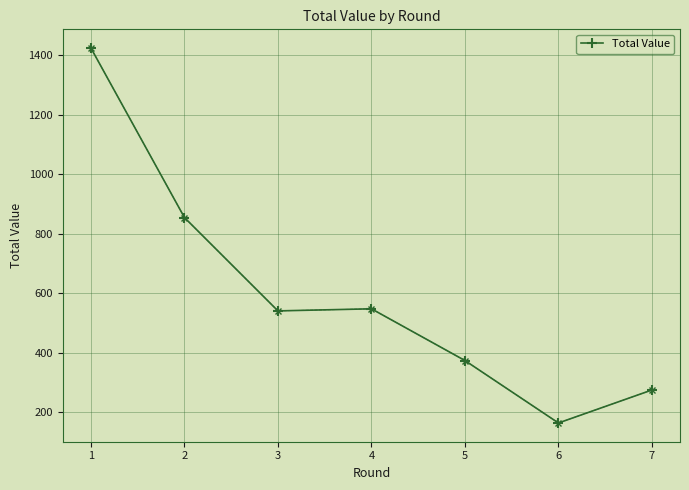

Reading left to right, extract all data points from this chart.

1=1424	2=854	3=540	4=547	5=373	6=163	7=274